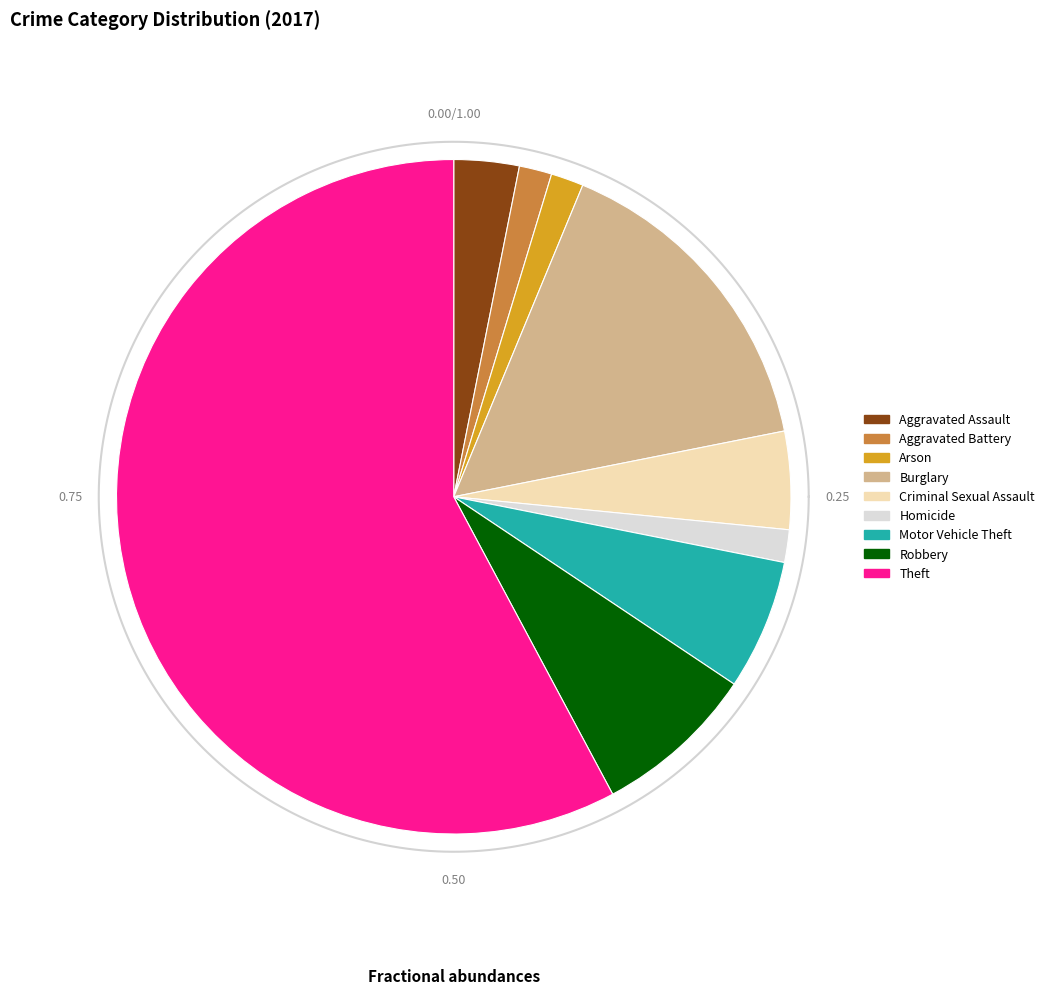

What is the largest slice in the pie chart?

Theft